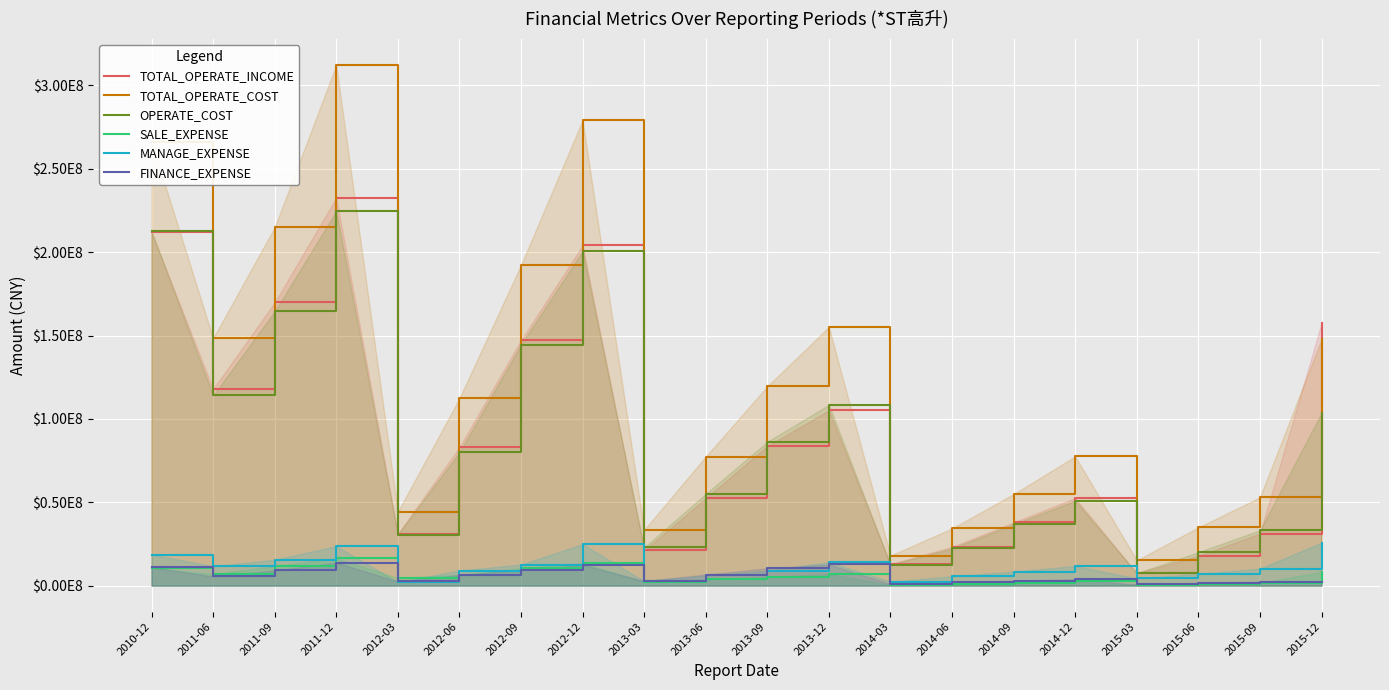

How many lines are shown in the chart?

6